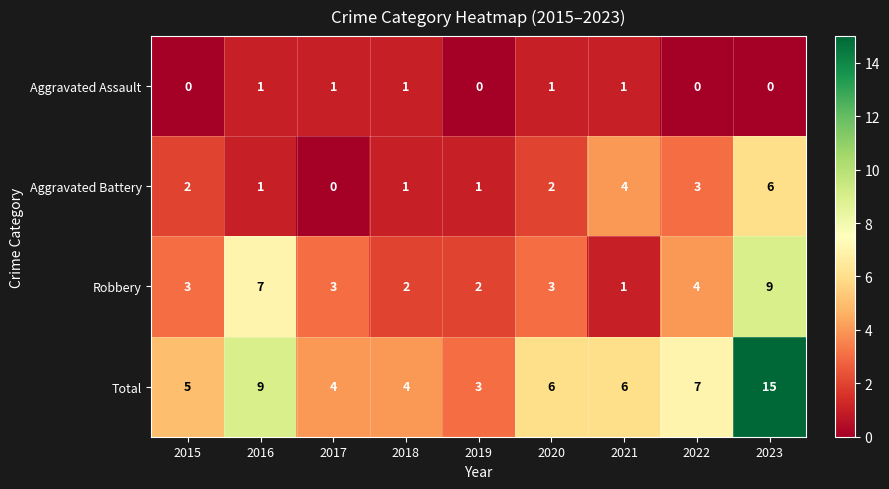

What is the sum of the Aggravated Battery values at 2015 and 2020?

4